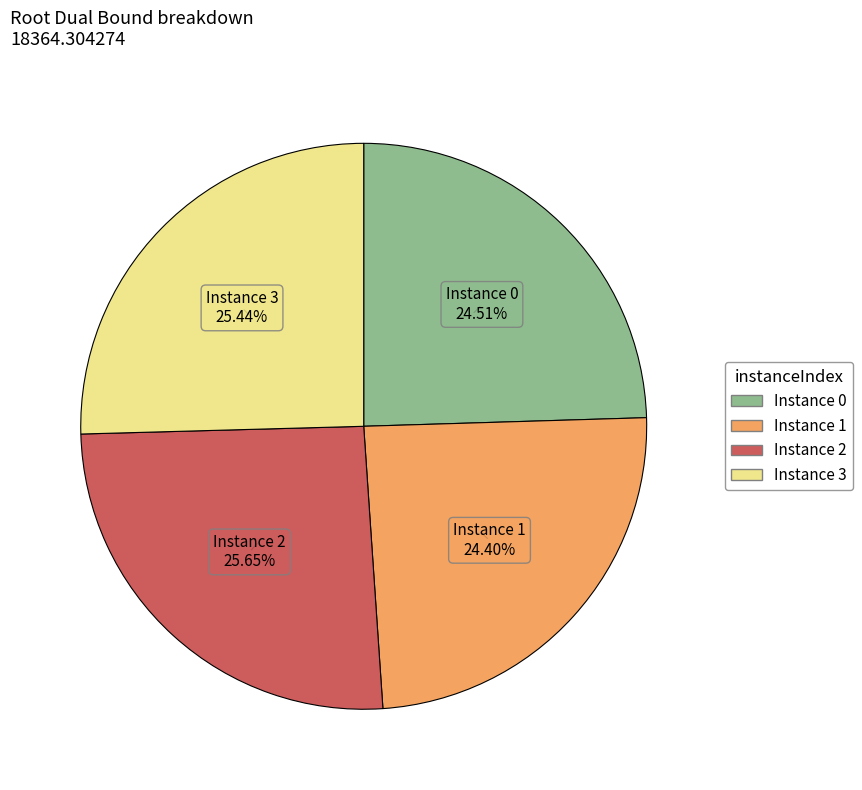

Approximately how many times larger is the value at Instance 0 compared to Instance 3?

1.0